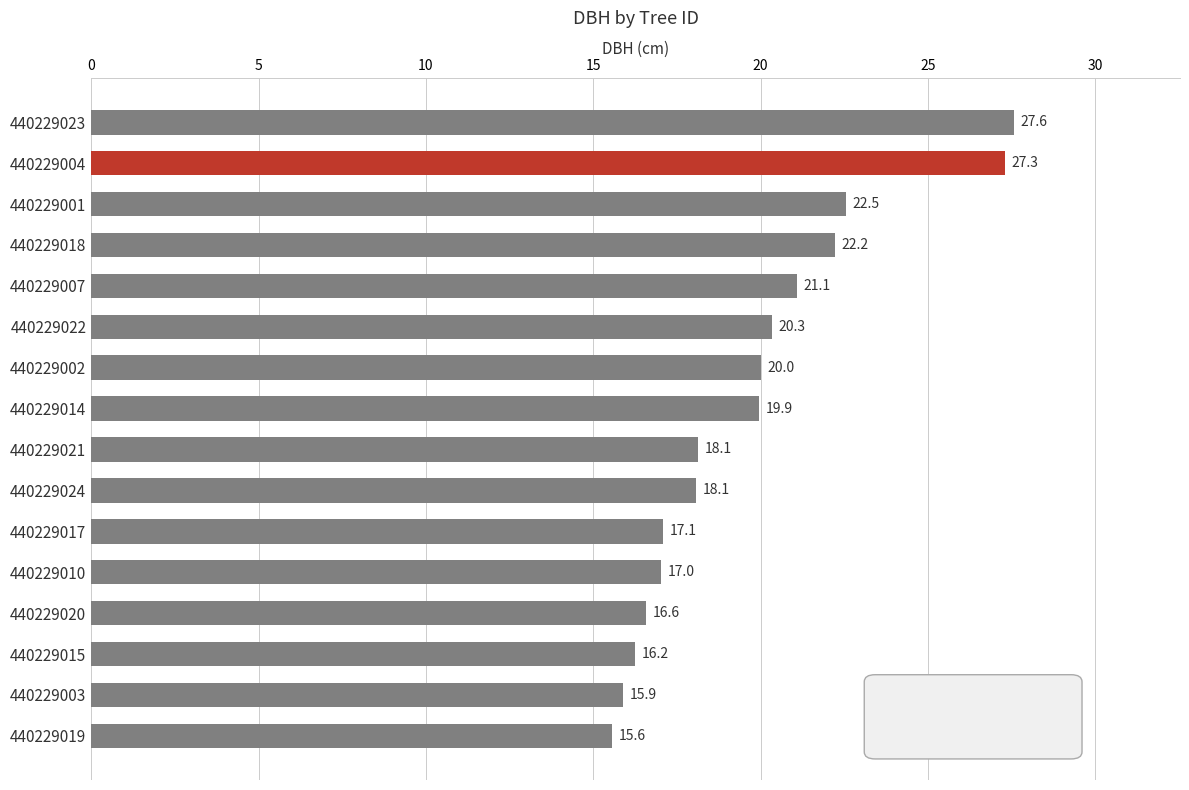

Read the value at 440229017.

17.1